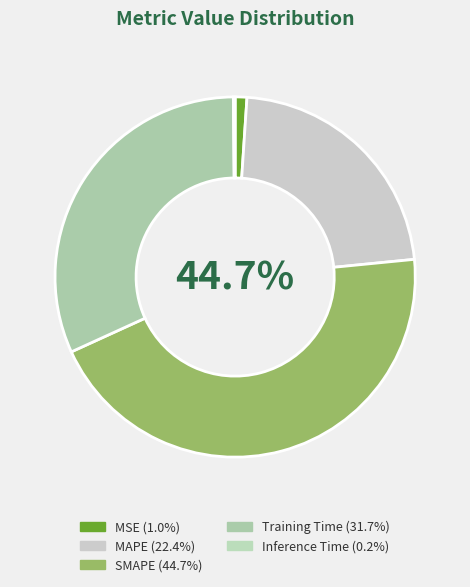

How many segments does this pie chart have?

5